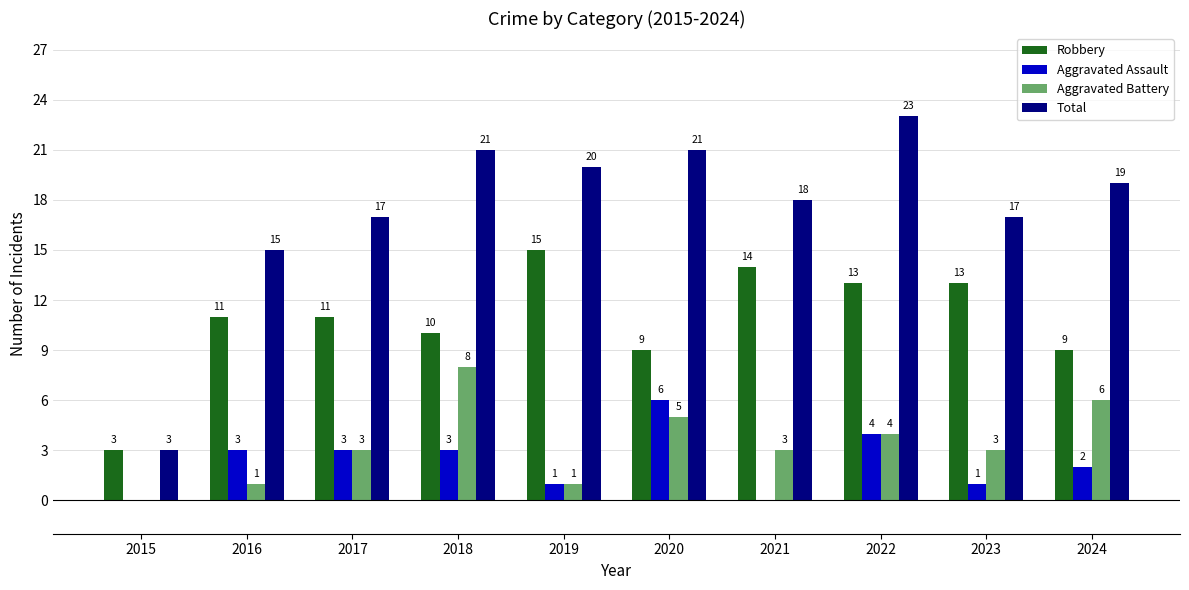

True or false: Aggravated Battery has a value of 9 at 2020.

False